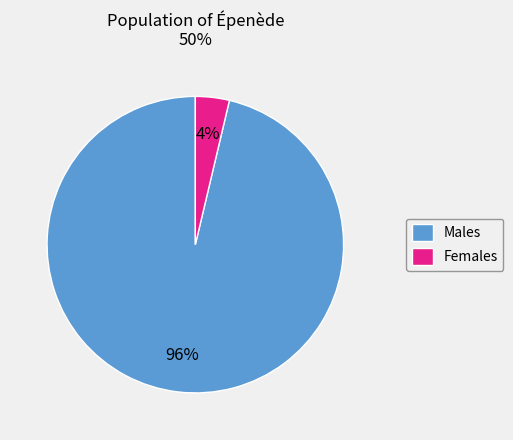

To the nearest percent, what percentage of the pie is Males?

96%